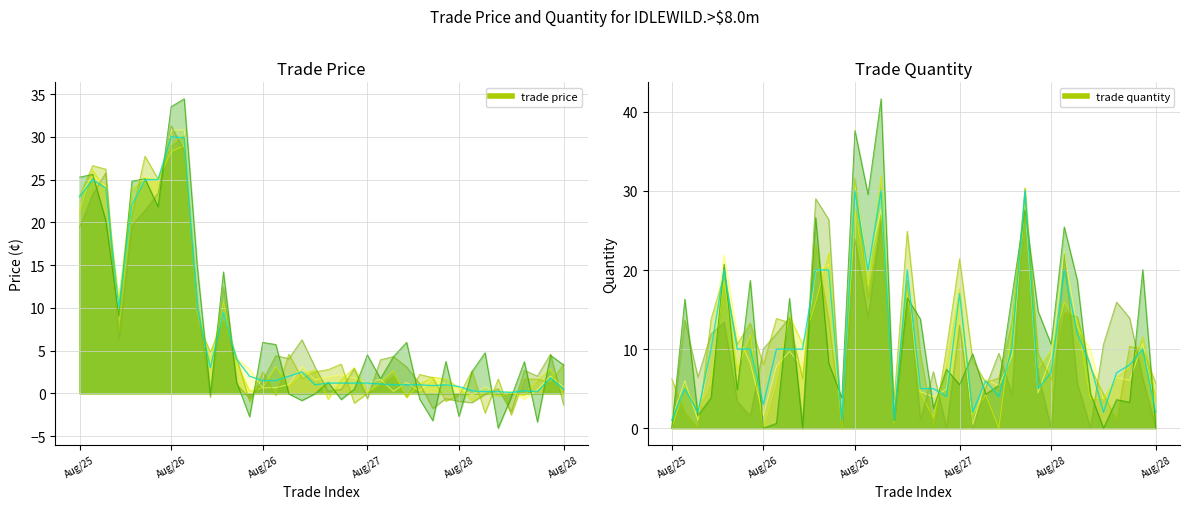

What is the average value of the trade quantity (mean) series?

10.4